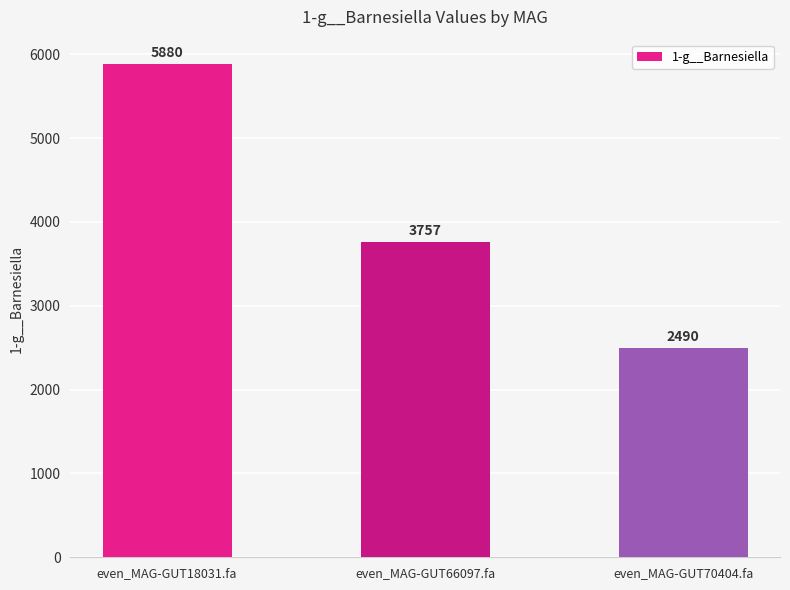

The chart shows a value of 1935.5 at even_MAG-GUT66097.fa. True or false?

False